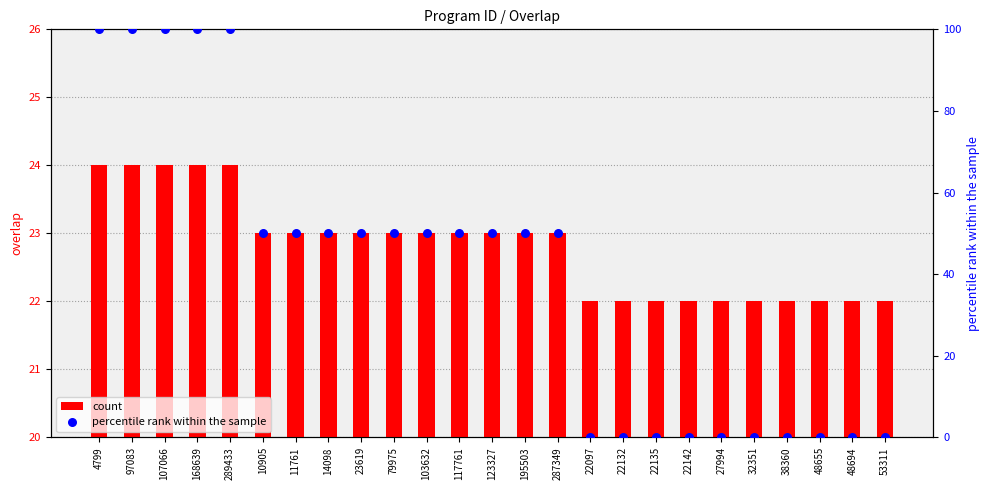

Which series has the largest Y range (max minus min)?

percentile rank within the sample